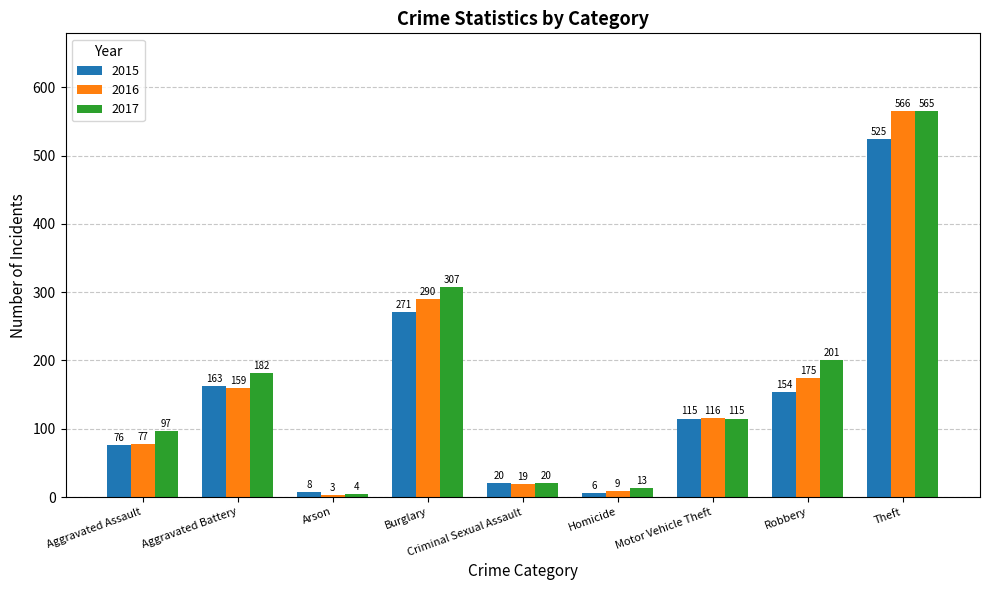

Read the 2015 value at Theft.

525